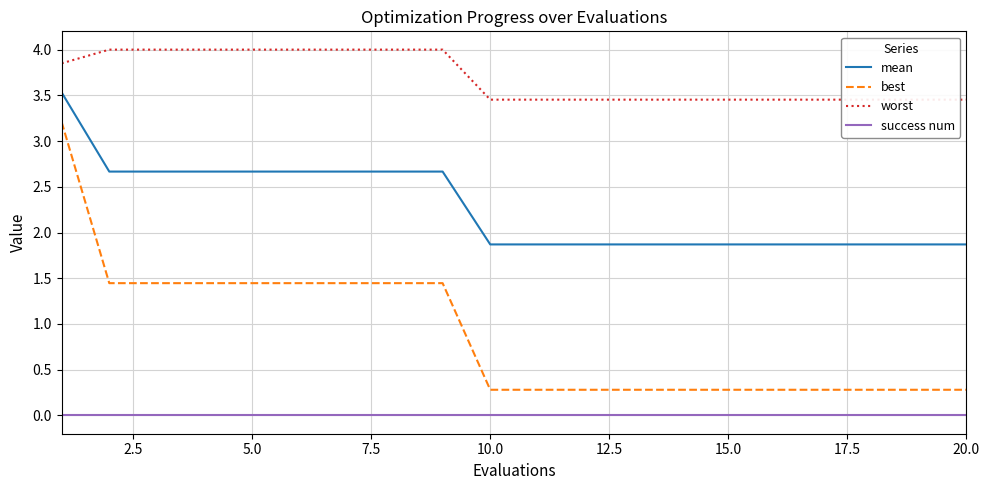

The value of success num at 5.0 is 0.0. True or false?

True